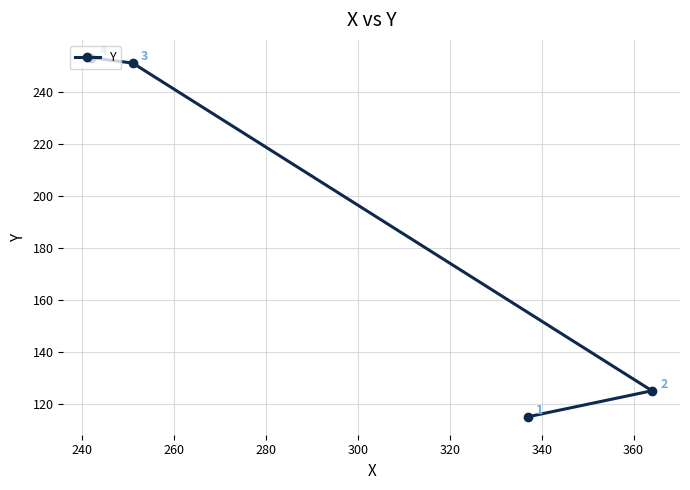

What is the value of the 1st point from the left?

253